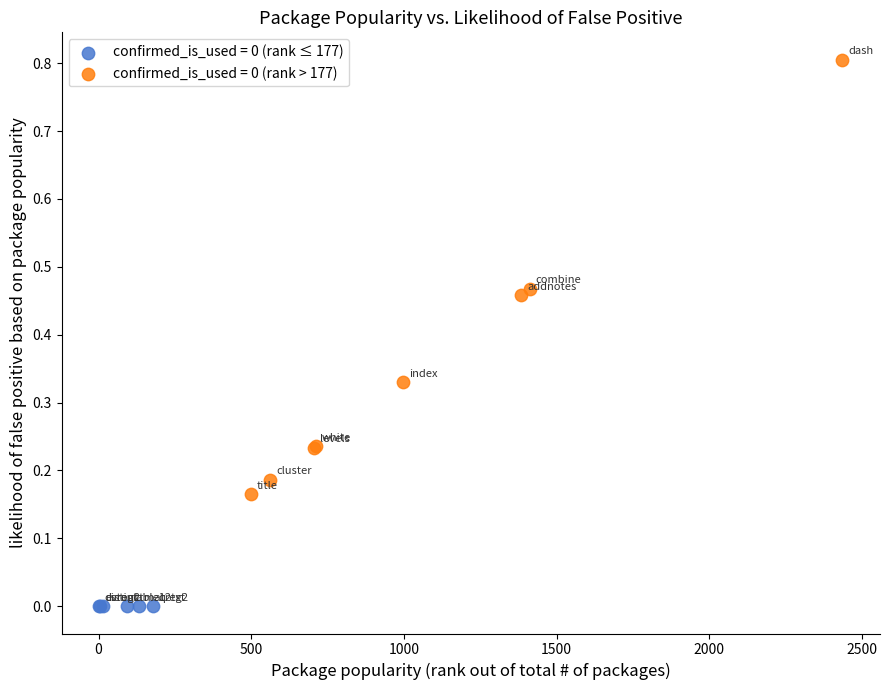

Which series reaches the maximum Y coordinate?

confirmed_is_used = 0 (rank > 177)